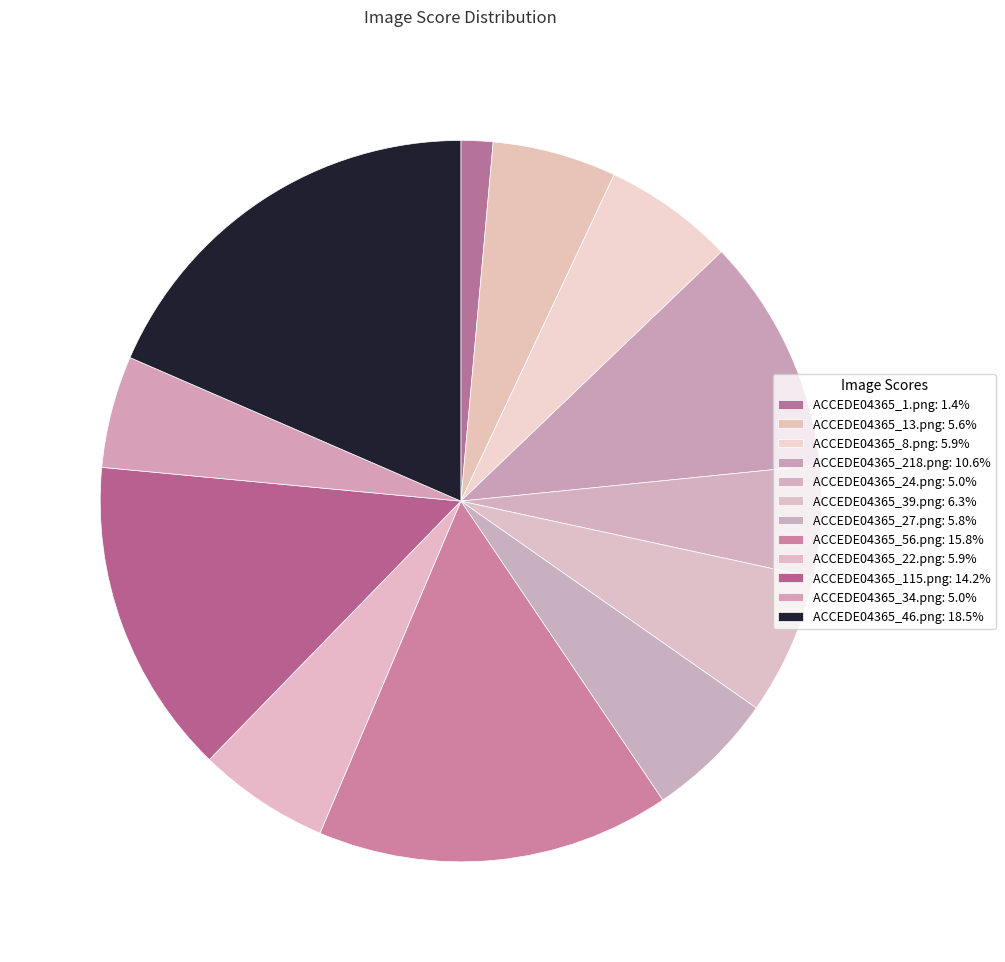

Which has a higher value, ACCEDE04365_1.png or ACCEDE04365_46.png?

ACCEDE04365_46.png